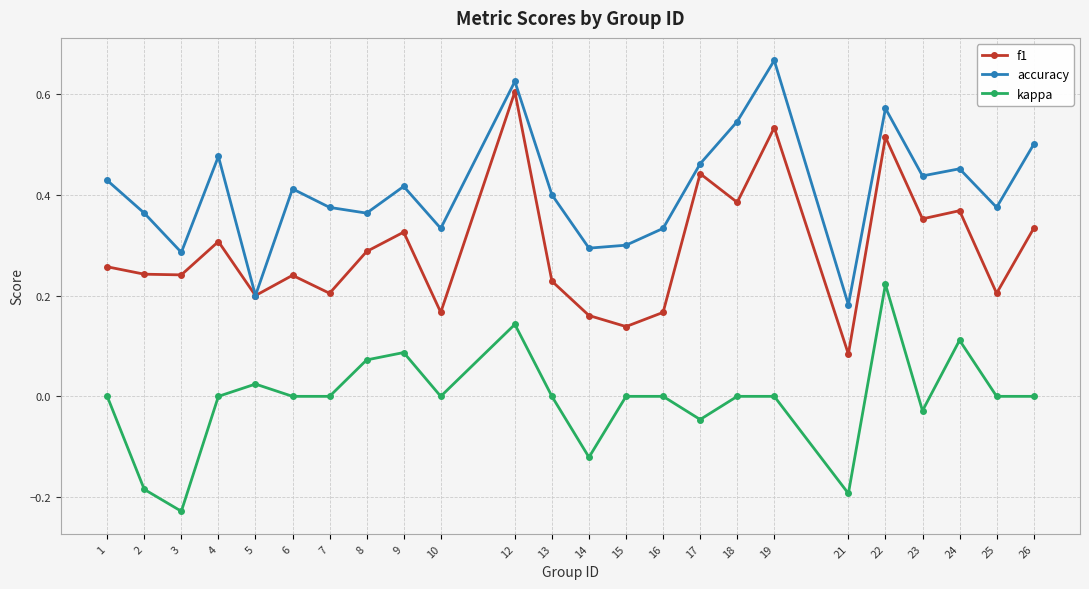

Which series changed the most between 10 and 23?

f1